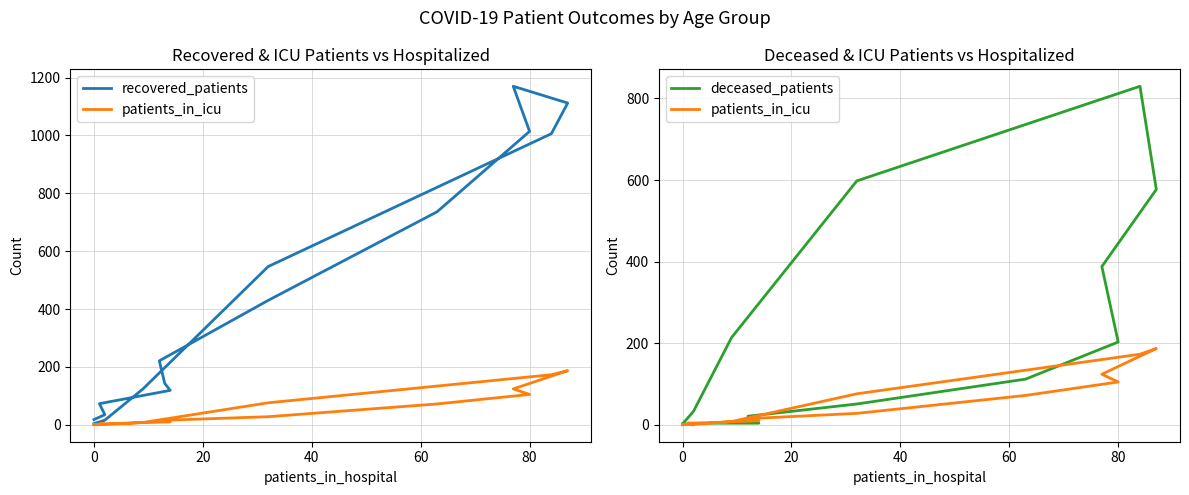

At how many categories does at least one series exceed 1035?

2